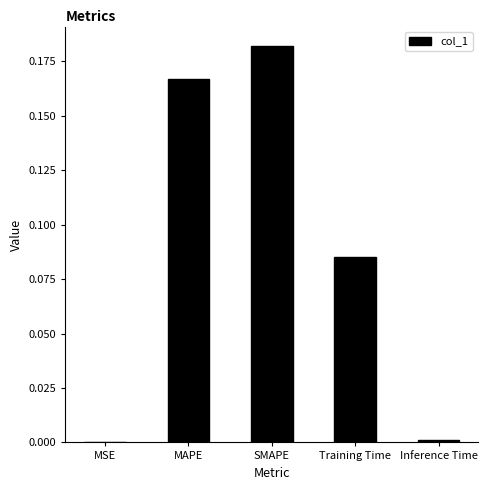

True or false: the data shows 0.0 at MSE.

True